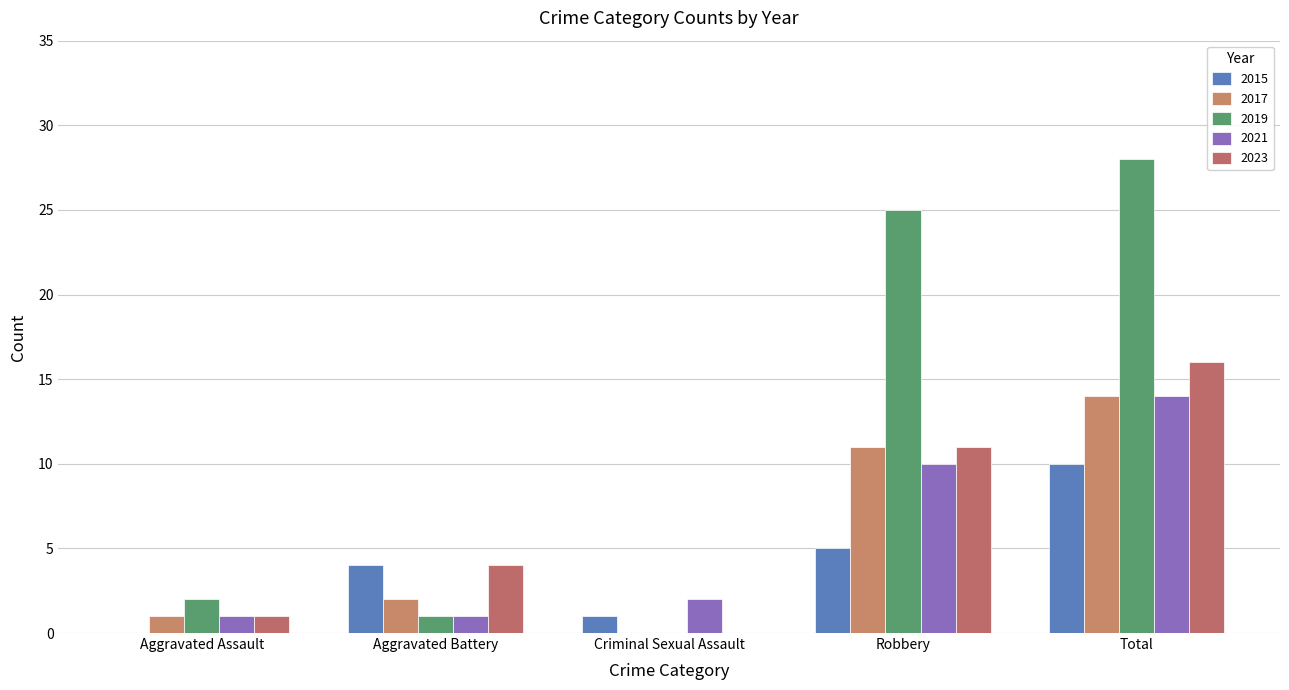

What is the lowest value of the 2021 series?

1